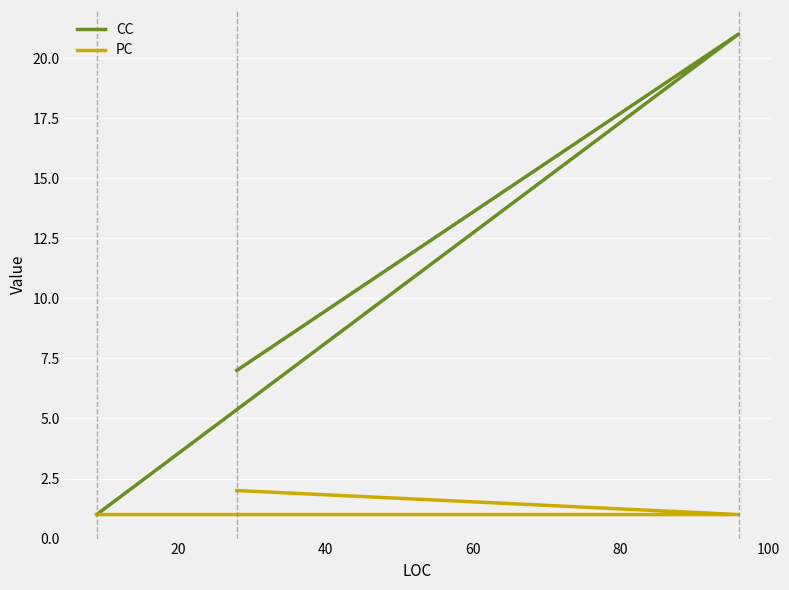

What is the highest value of the PC series?

2